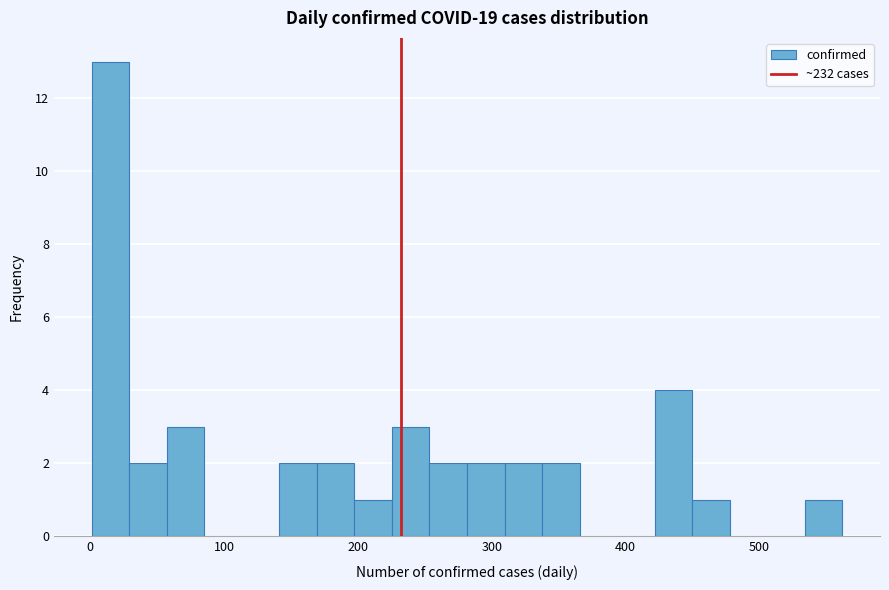

Read against the x-axis, roughly where is the centre of the tallest bar?

20